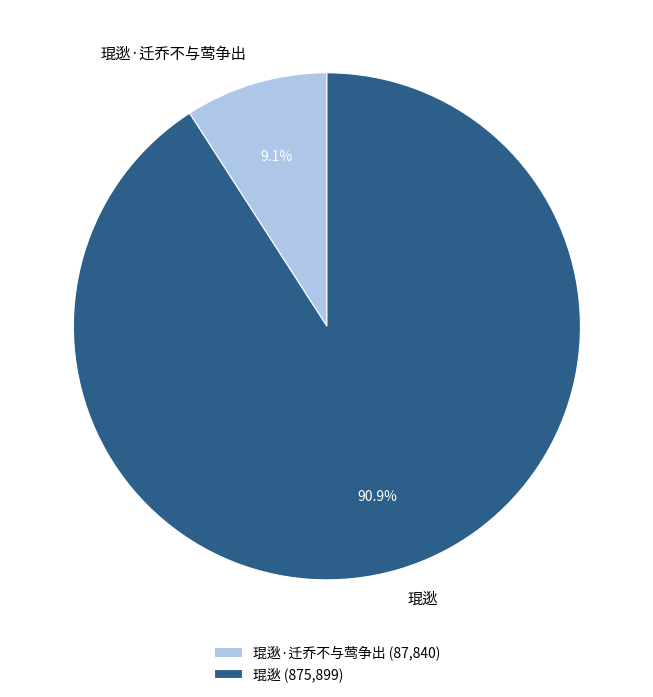

Does 琨逖 account for over 50% of the chart?

Yes